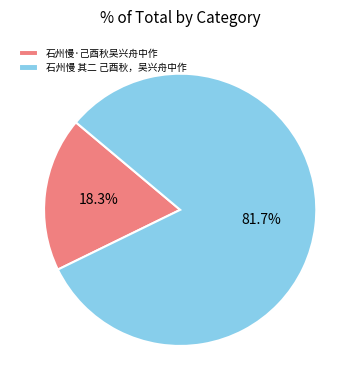

The 石州慢·己酉秋吴兴舟中作 slice represents 5% of the pie. True or false?

False